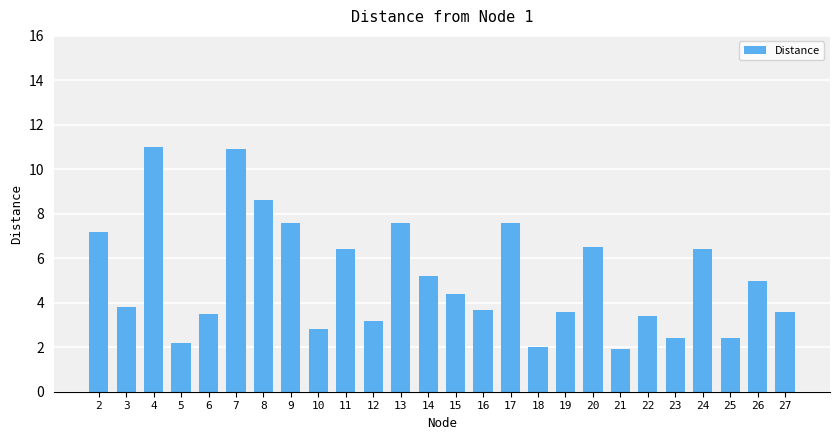

What is the value of the 7th bar from the left?

8.6